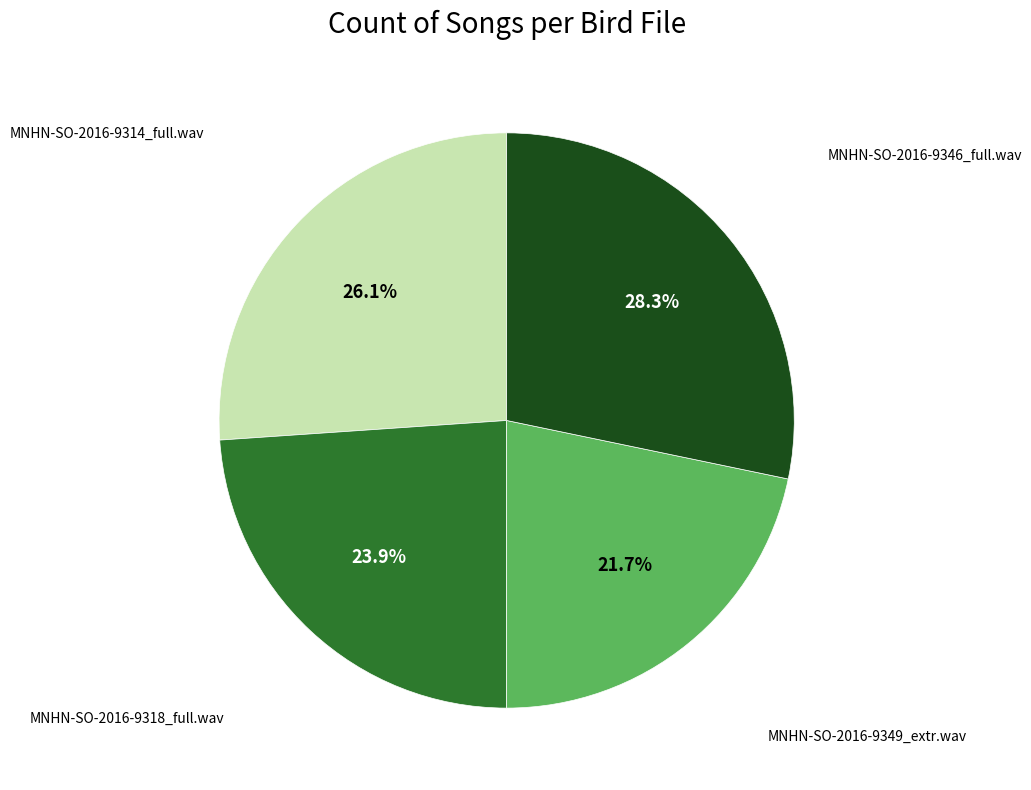

Does any single category account for the majority?

No